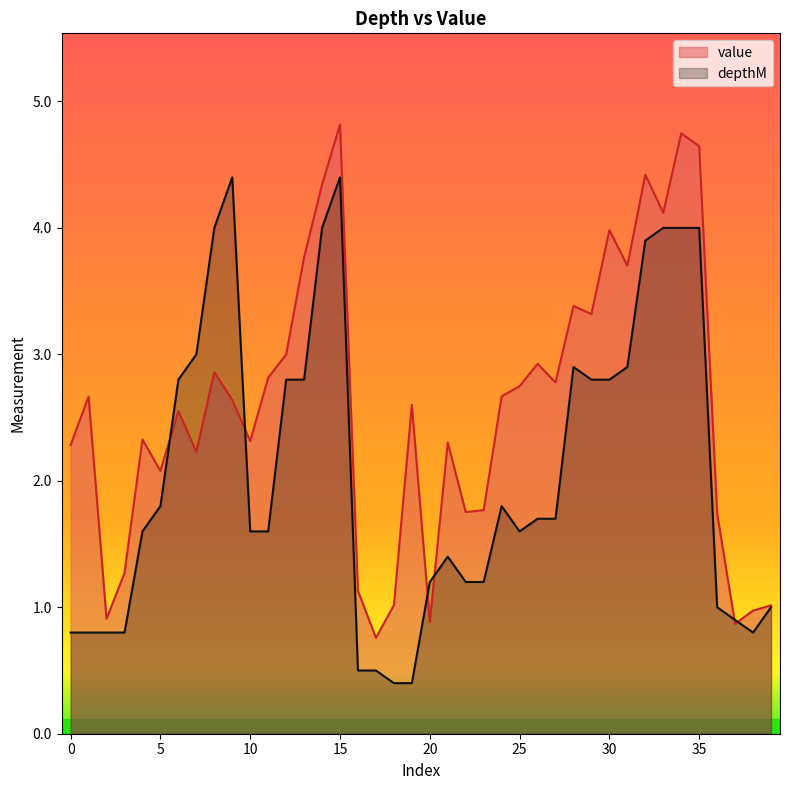

Where does the value series first go above 2?

0